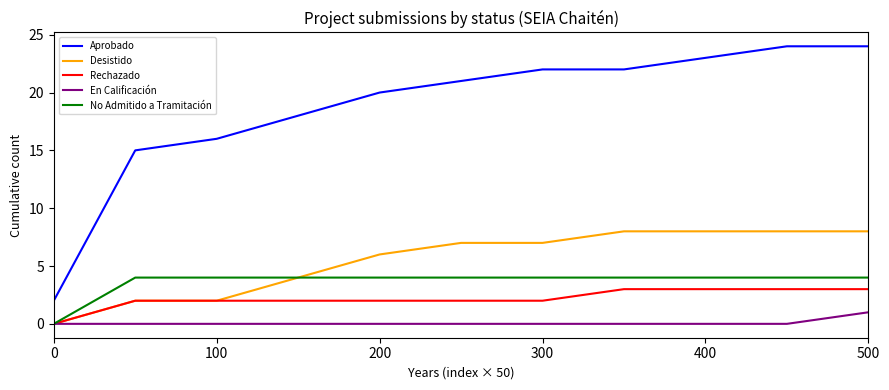

Which series has the largest range (max minus min)?

Aprobado